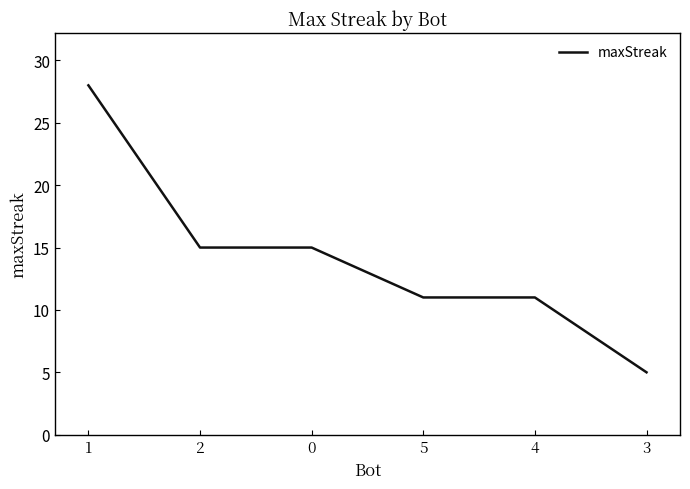

What is the maximum value shown in the chart?

28